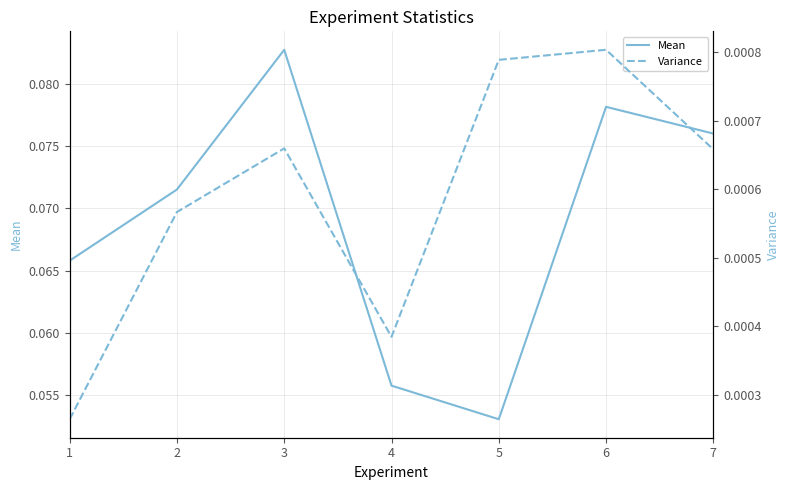

Is it true that Variance equals 0.0 at 1?

True